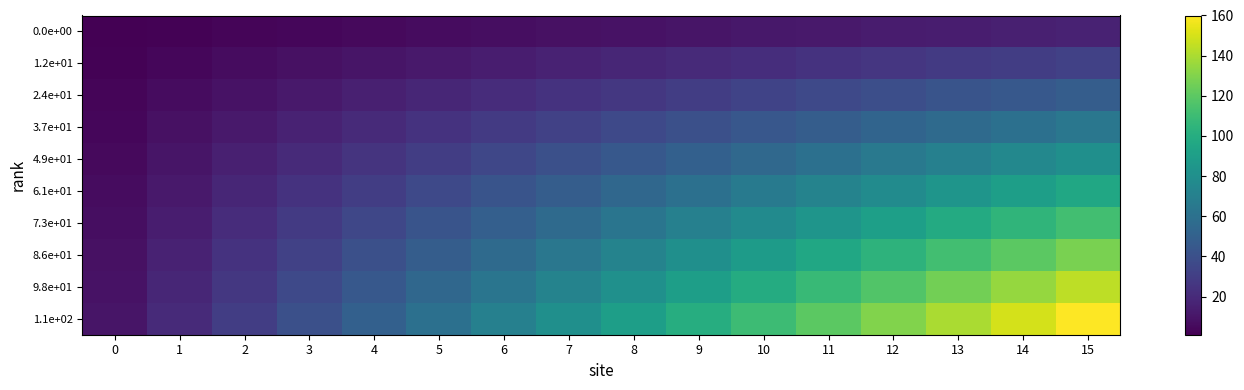

Which series has the widest spread of values?

1.1e+02